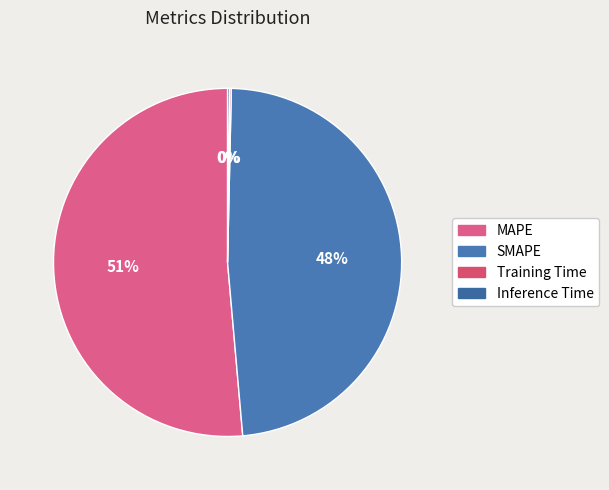

What is the change in value from SMAPE to Training Time?

-12.1